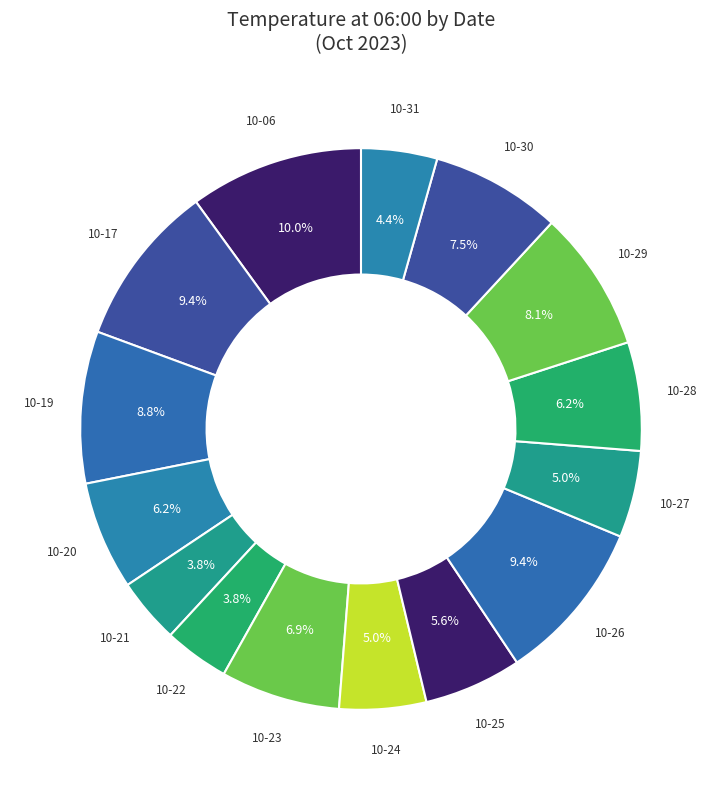

Which has a higher value, 10-19 or 10-21?

10-19